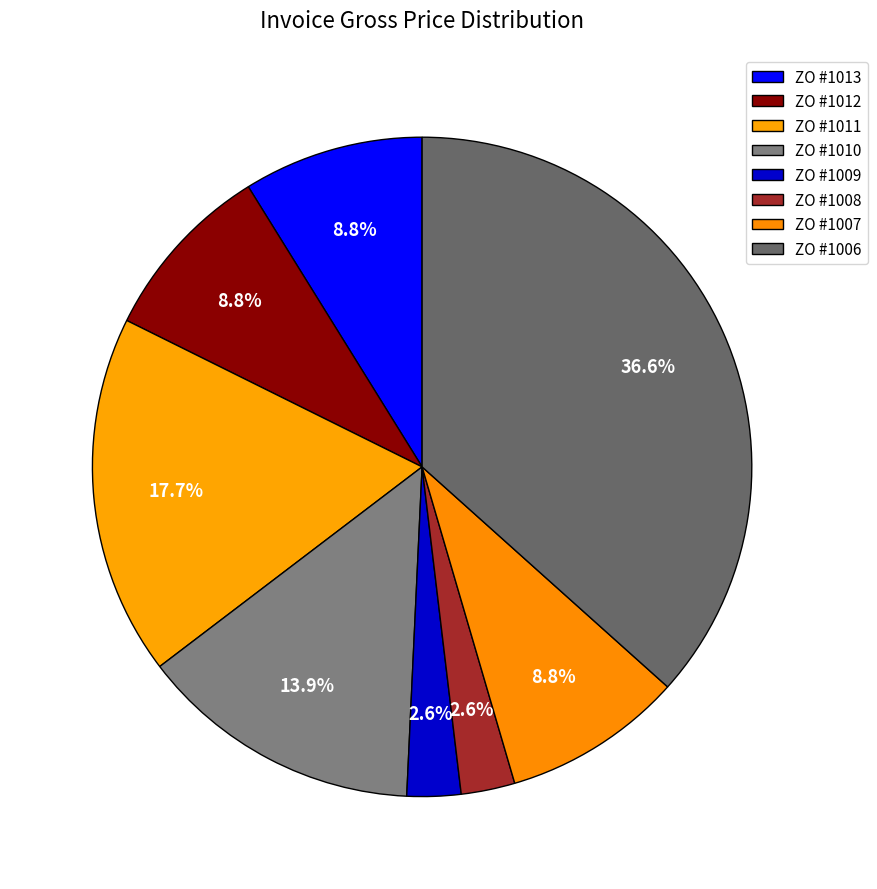

To the nearest percent, what is the difference between the ZO #1012 and ZO #1008 slice percentages?

6%